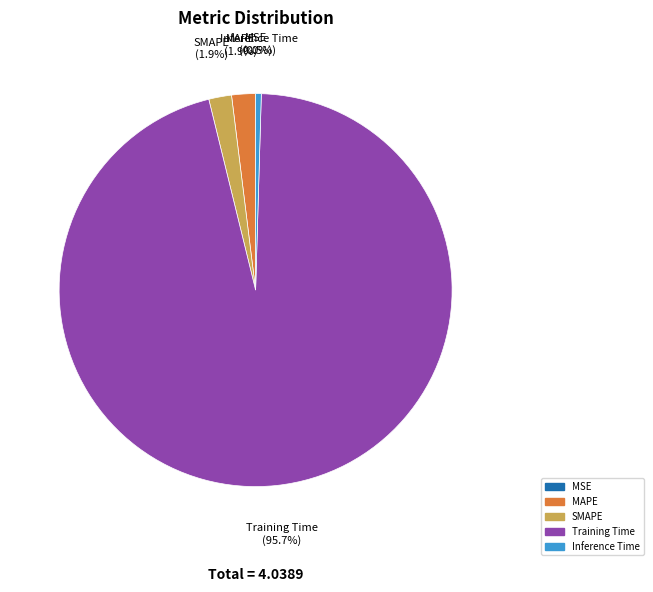

To the nearest percent, what portion does MAPE represent?

2%